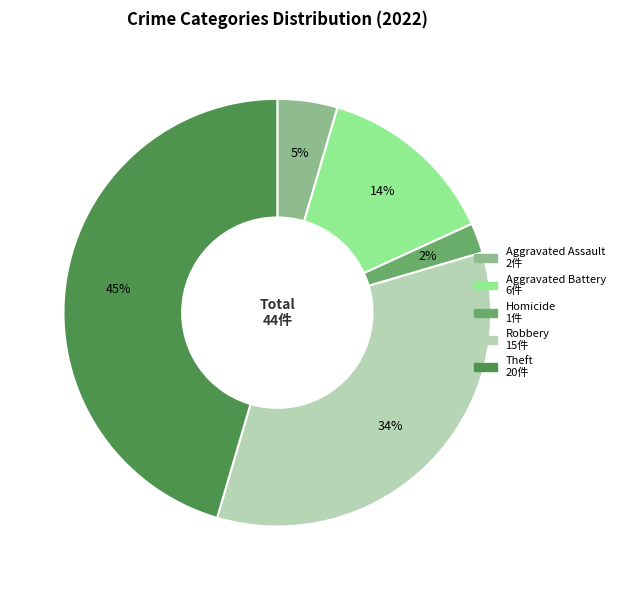

To the nearest percent, what is the average slice percentage?

20%